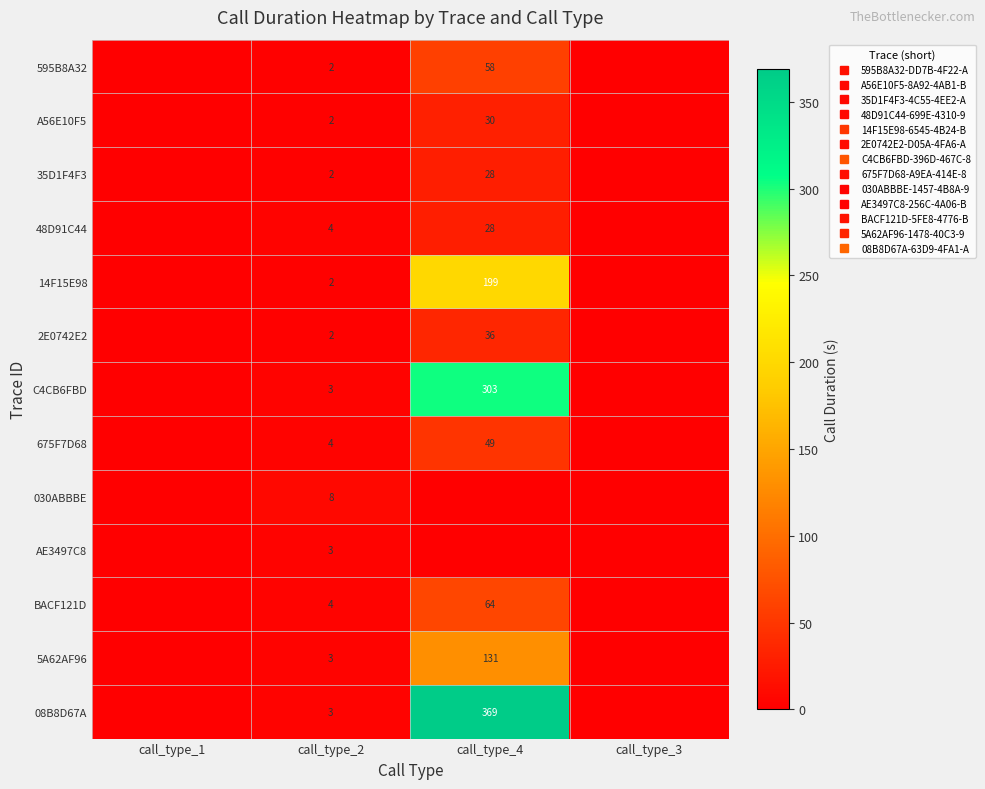

How many values in 030ABBBE are above zero?

1